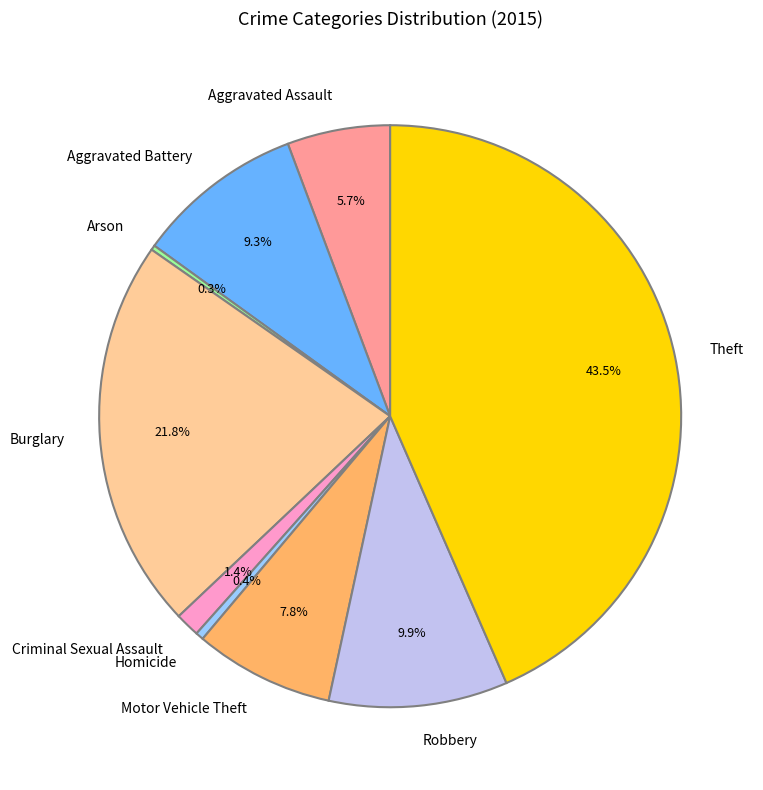

Which slice is the largest?

Theft